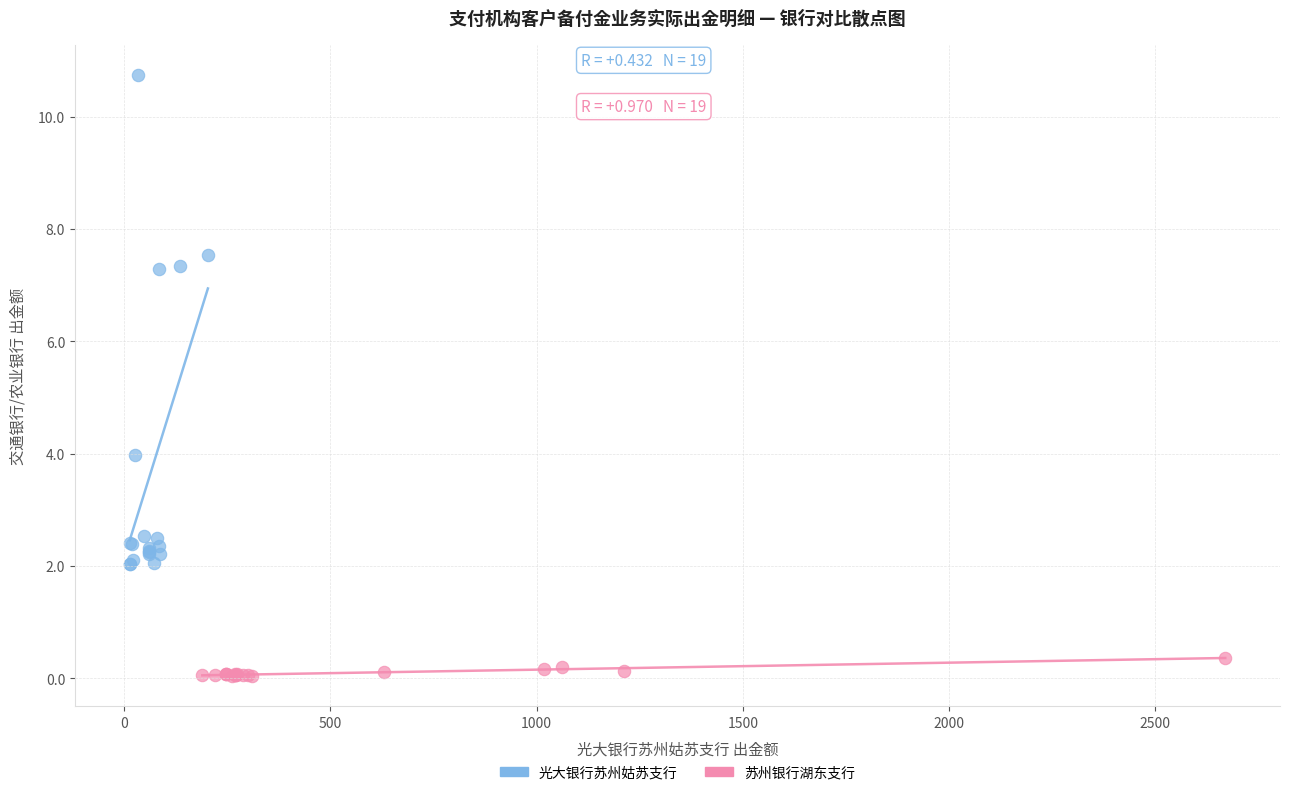

Which series contains the highest Y value?

光大银行苏州姑苏支行